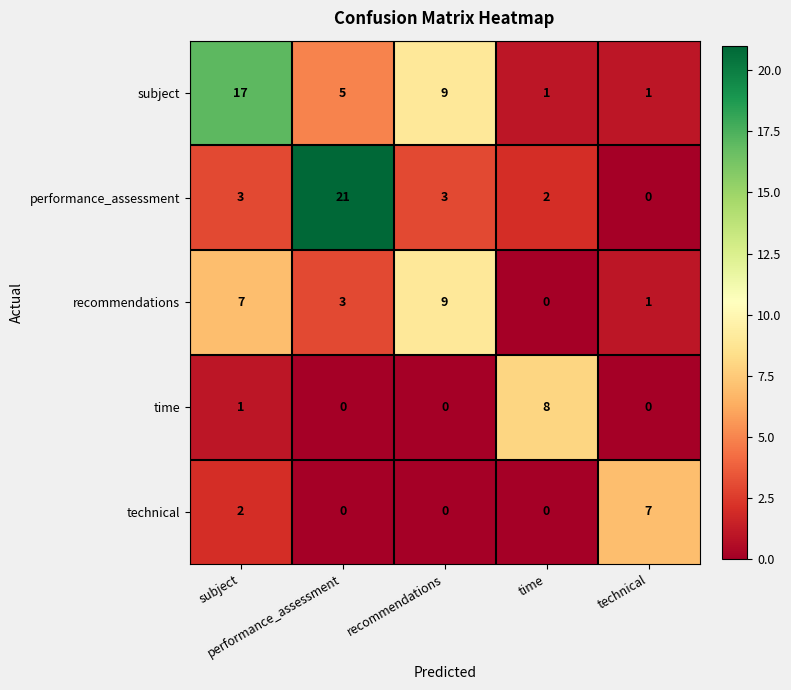

Which category has the highest value across all series?

performance_assessment